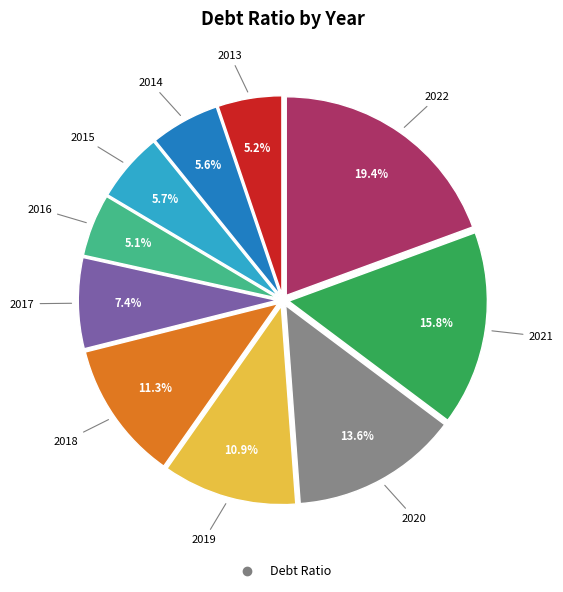

Is there a majority slice in this chart?

No